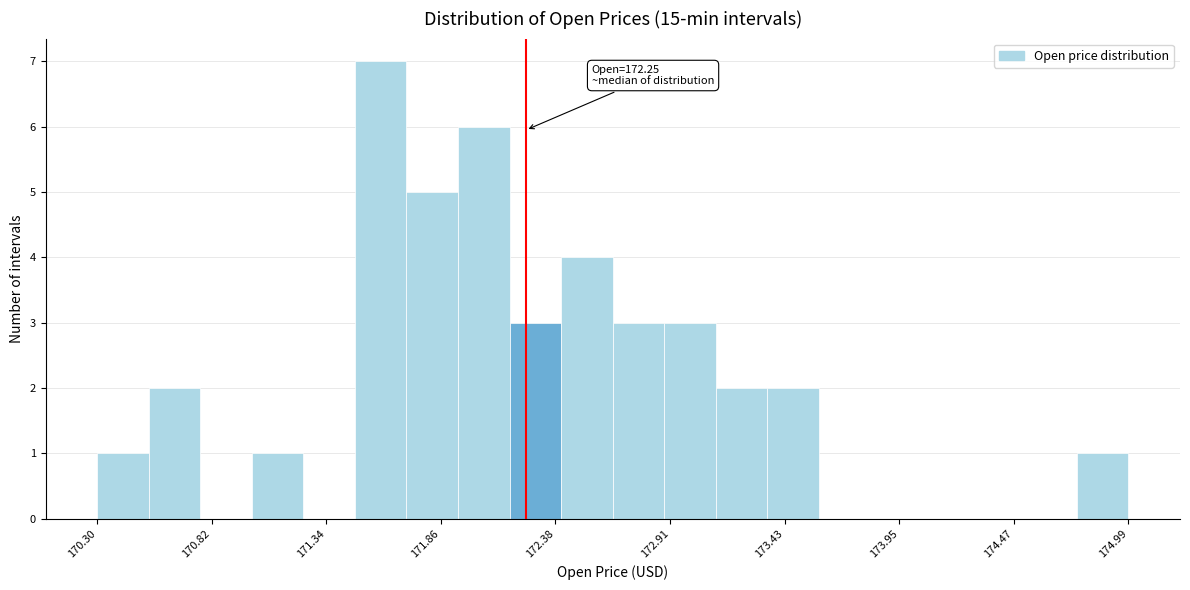

Read against the x-axis, roughly where is the centre of the tallest bar?

171.6